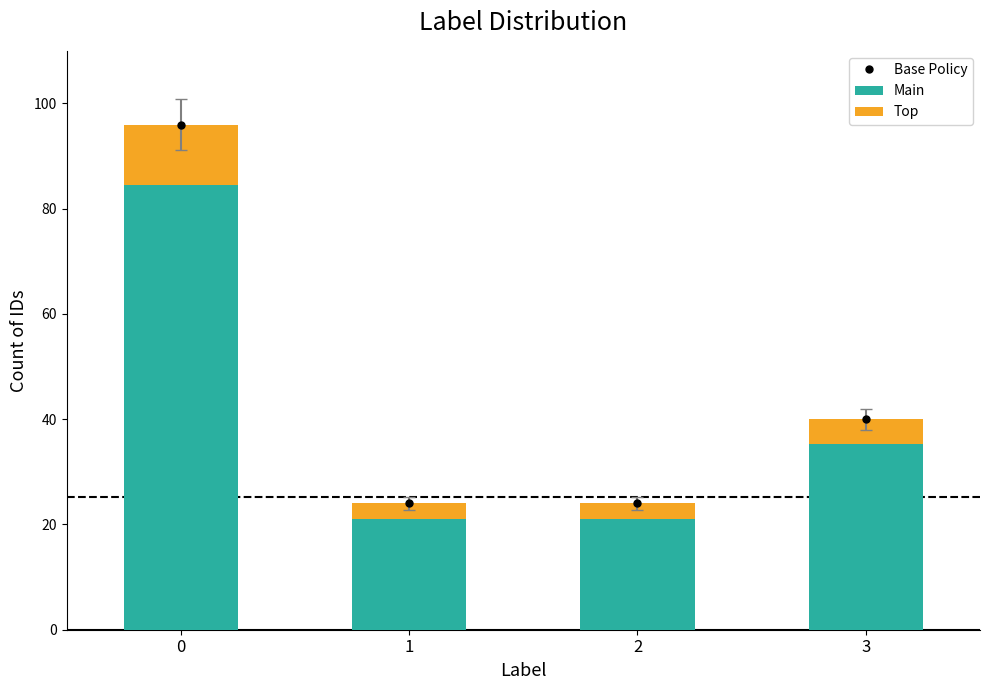

The value of Base Policy at 3 is 24.7. True or false?

False